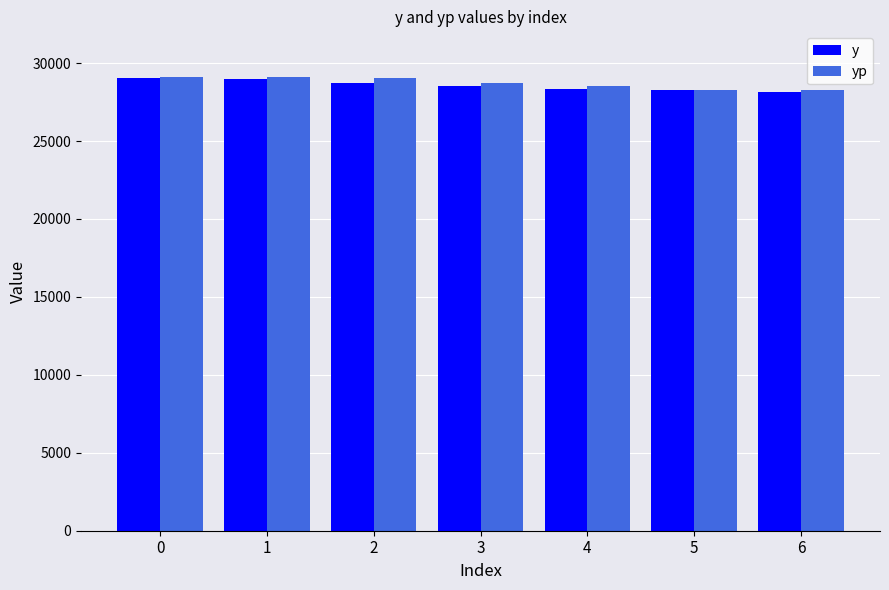

Is it true that yp equals 28302.9 at 5?

True